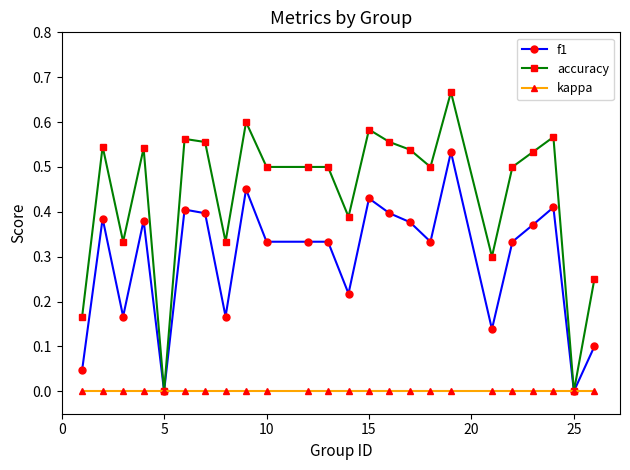

Which series has the widest spread of values?

accuracy